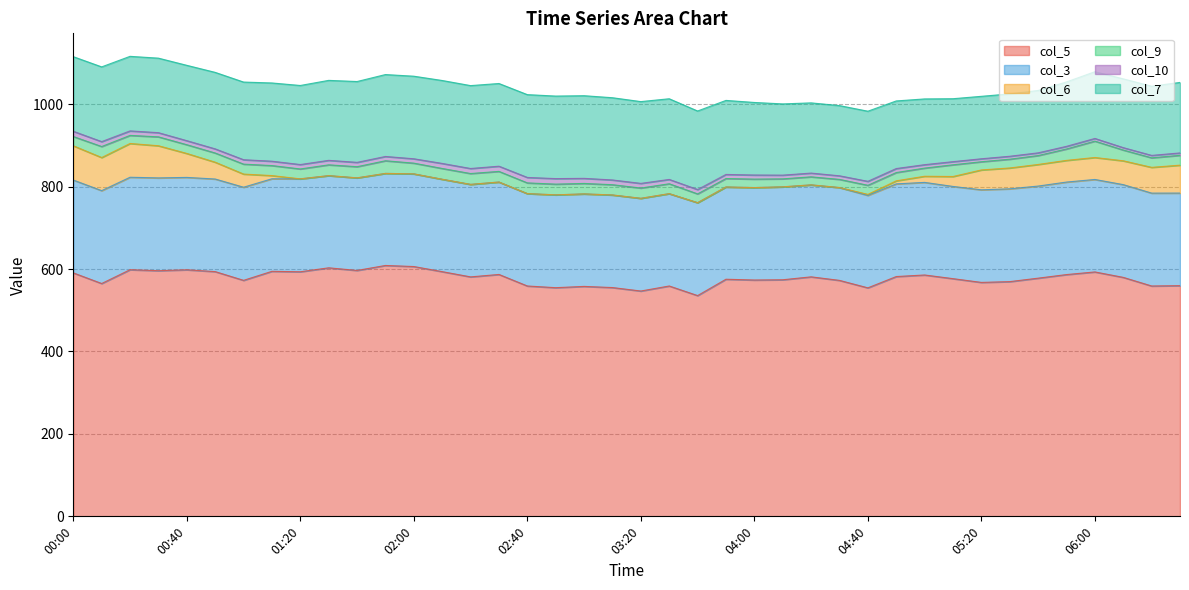

Does the chart have visible grid lines?

Yes